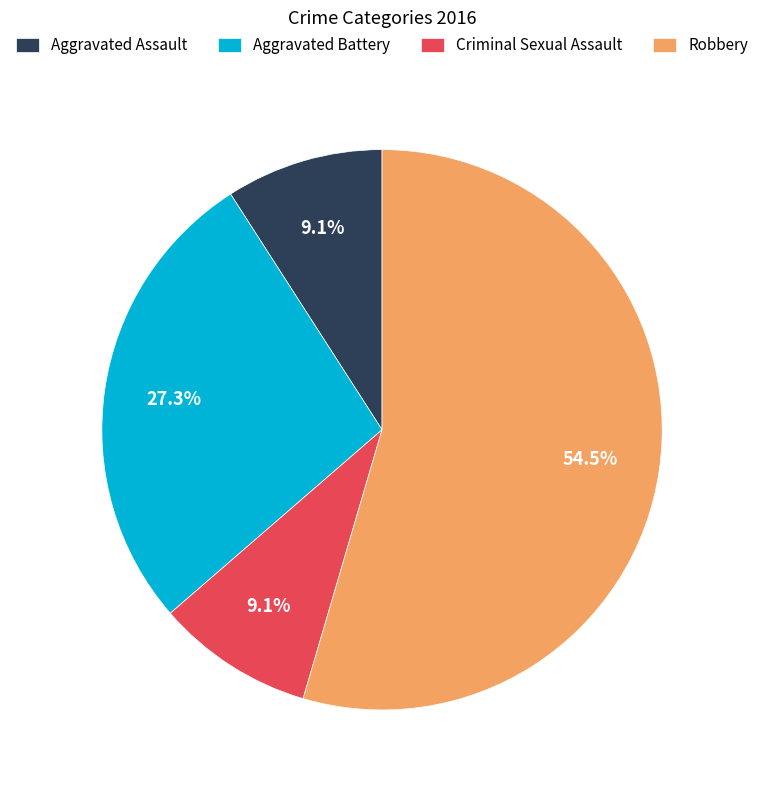

Does Robbery account for over 50% of the chart?

Yes